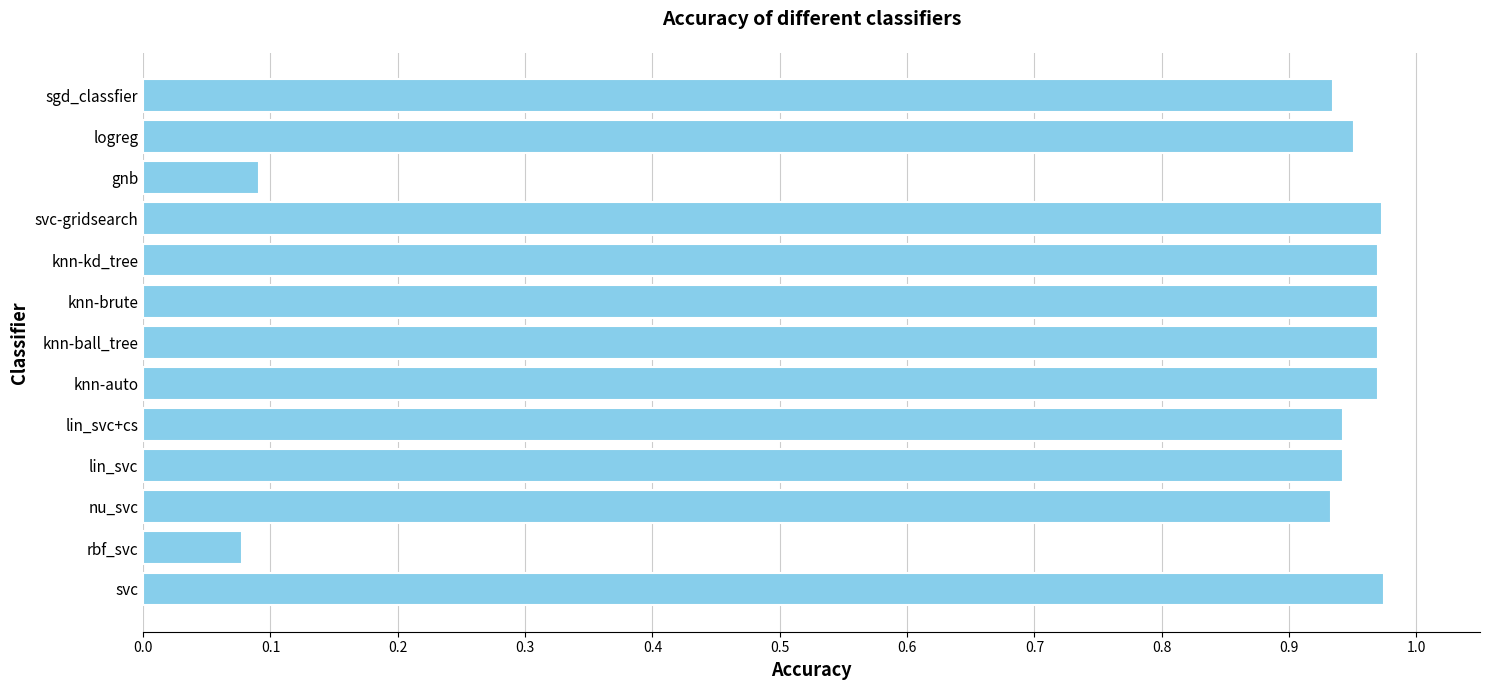

Is it true that the value at svc-gridsearch is 1.5?

False